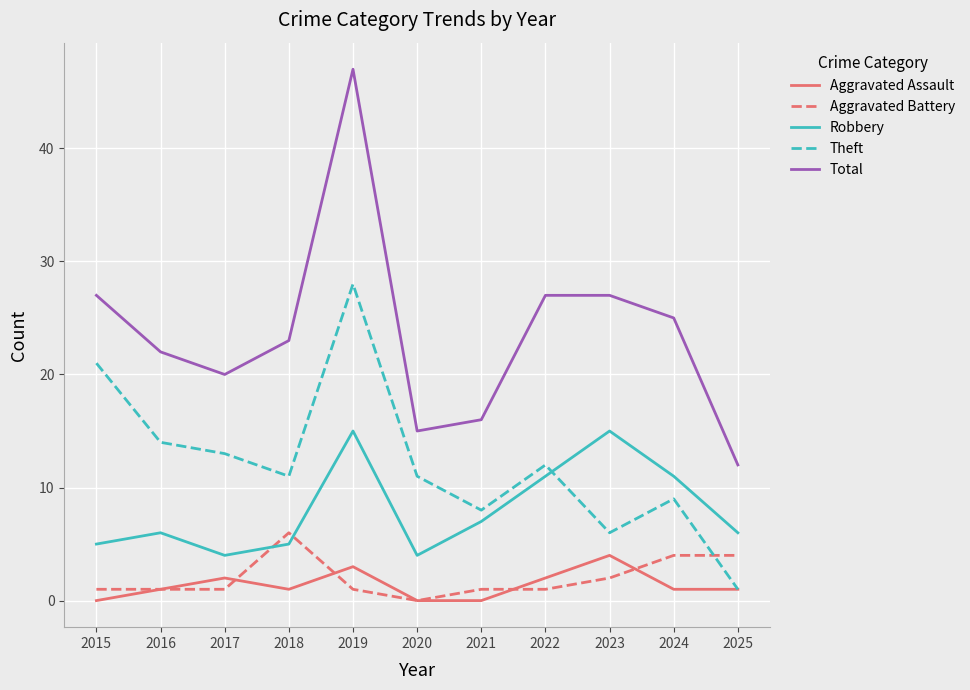

True or false: Total and Aggravated Assault cross at least once.

False